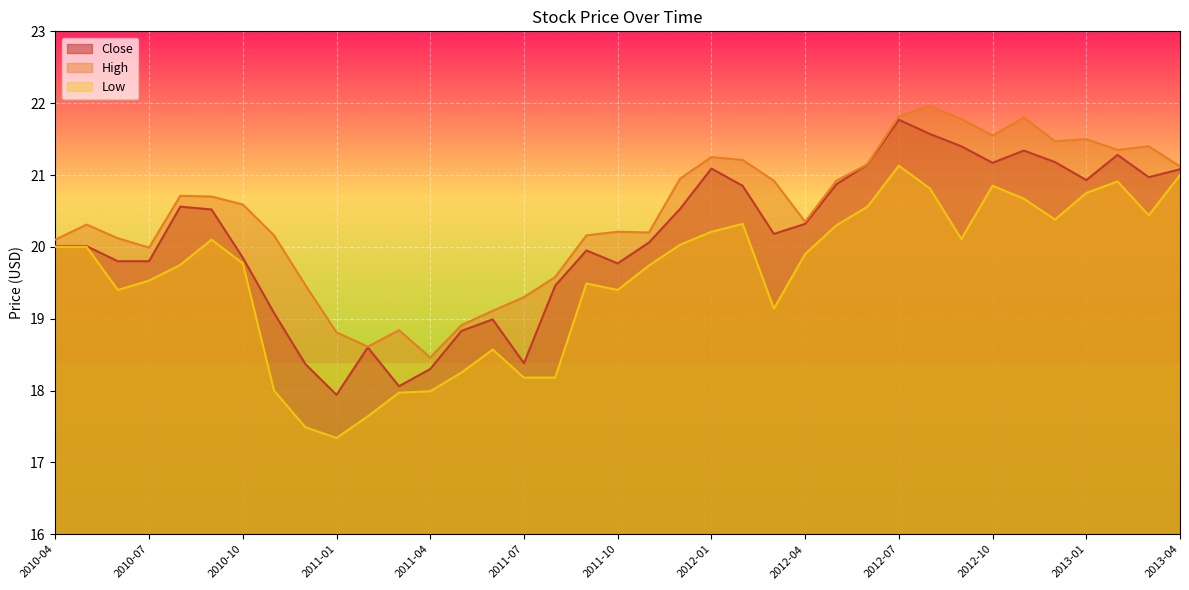

What is the difference between the maximum and minimum values in the Low series?

3.8